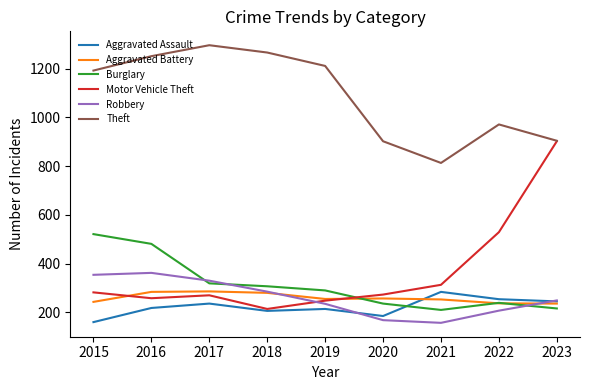

What is the total value across all series at 2015?

2752